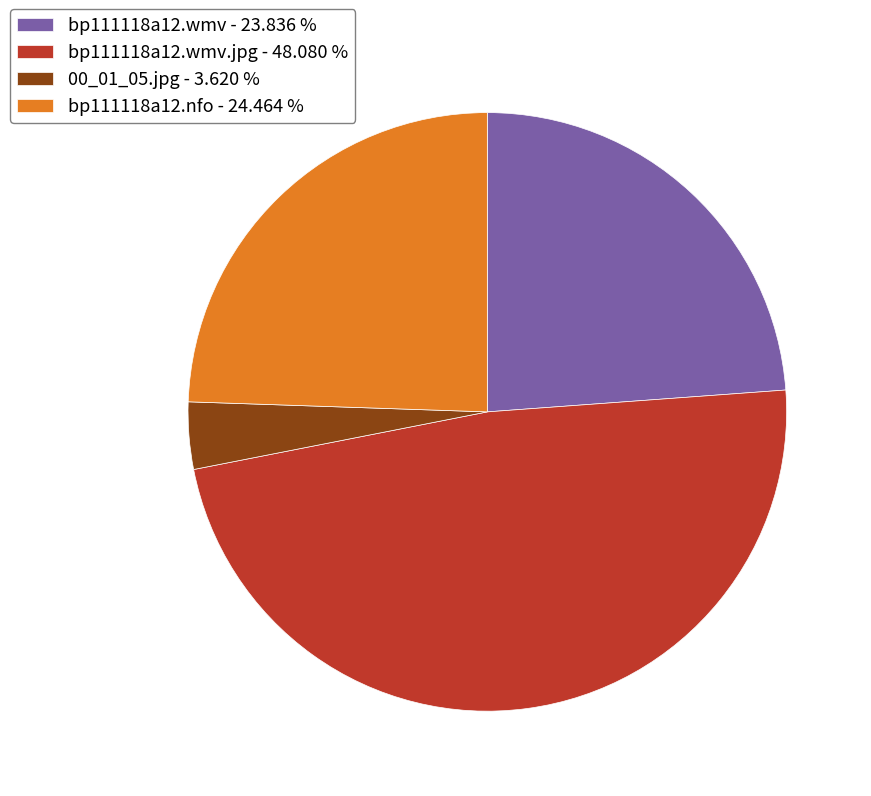

Approximately how many times larger is the value at bp111118a12.wmv.jpg - 48.080 % compared to 00_01_05.jpg - 3.620 %?

13.3